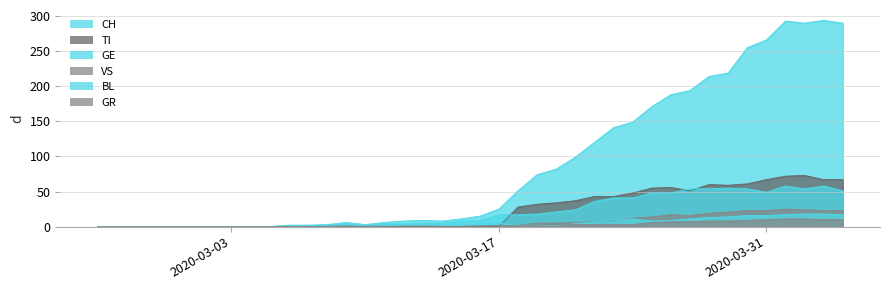

How many values in the VS series exceed 1?

19